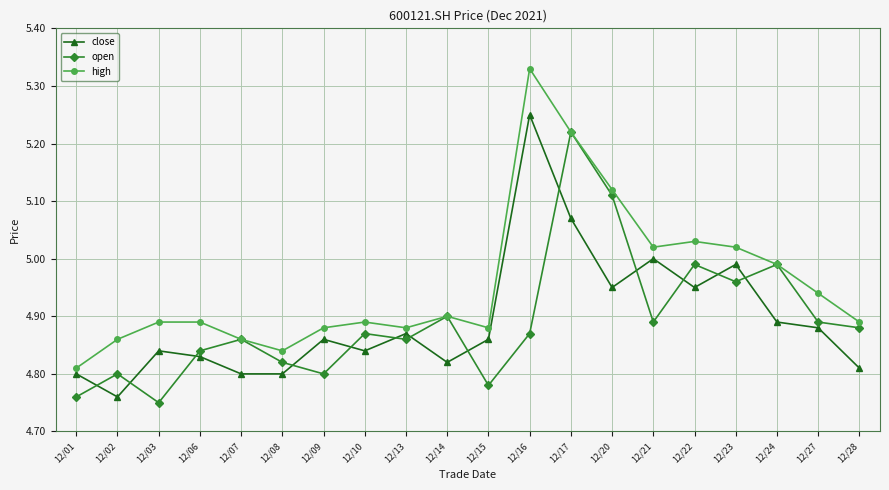

At which category is the sum across all series the highest?

12/17